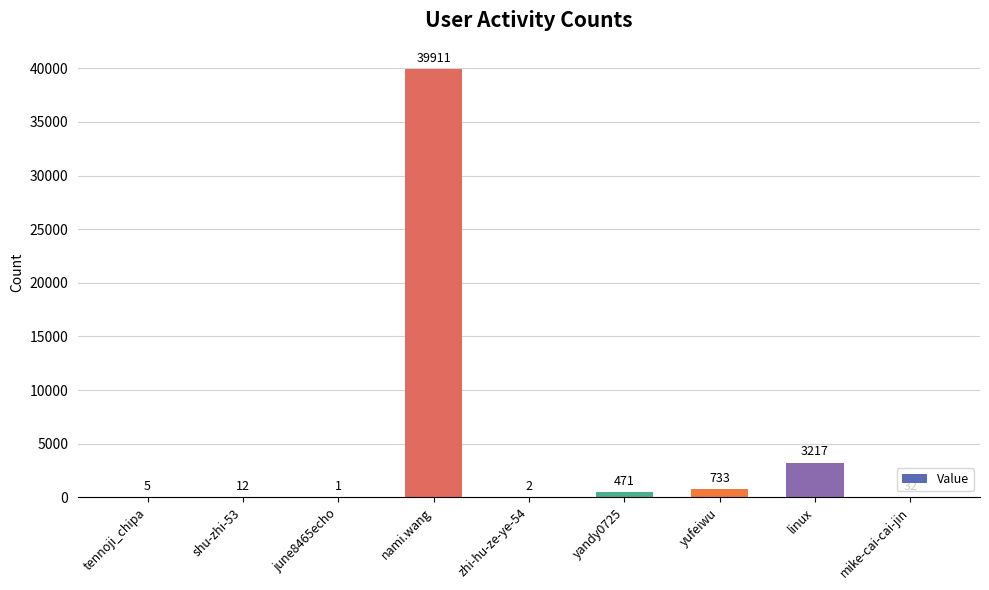

At which category does the chart reach its peak across all series?

nami.wang